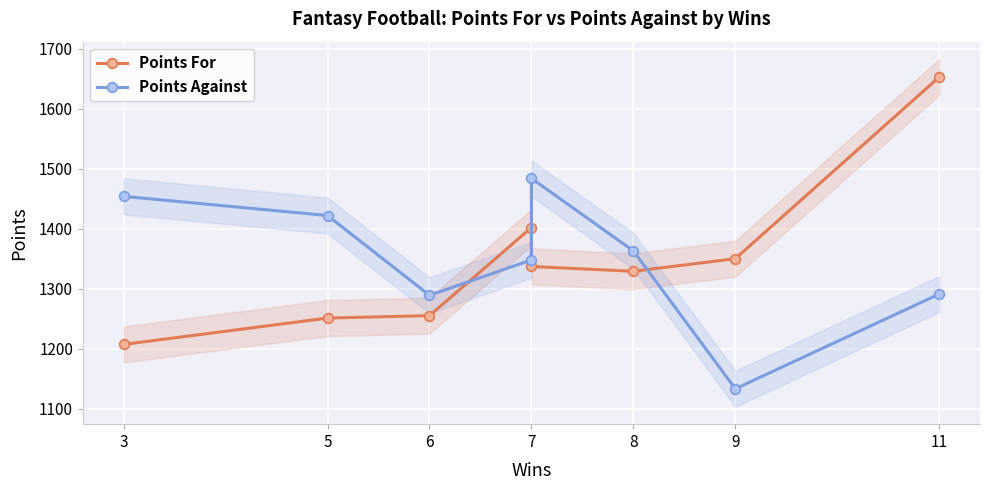

Reading left to right, what are all the values shown in this chart?

Points For: 1207	1251	1255	1402	1337	1329	1350	1653
Points Against: 1454	1422	1289	1348	1484	1363	1133	1291